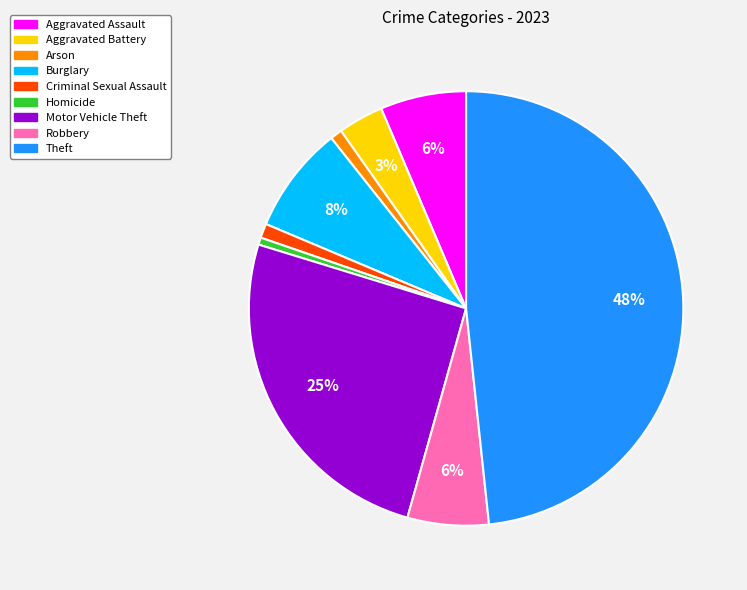

Which slice is the largest?

Theft